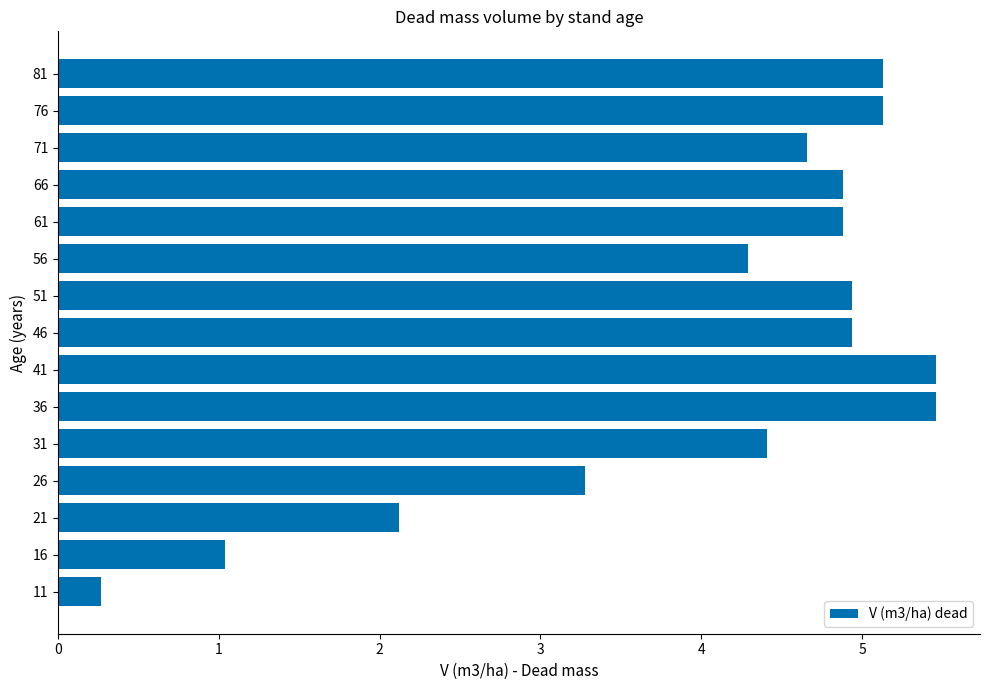

Reading bottom to top, list all the values displayed in this chart.

0.3	1.0	2.1	3.3	4.4	5.5	5.5	4.9	4.9	4.3	4.9	4.9	4.7	5.1	5.1